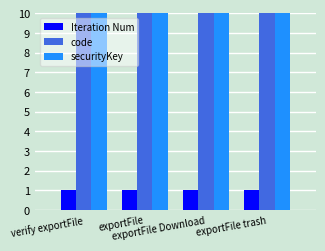

What is the maximum value for code?

10